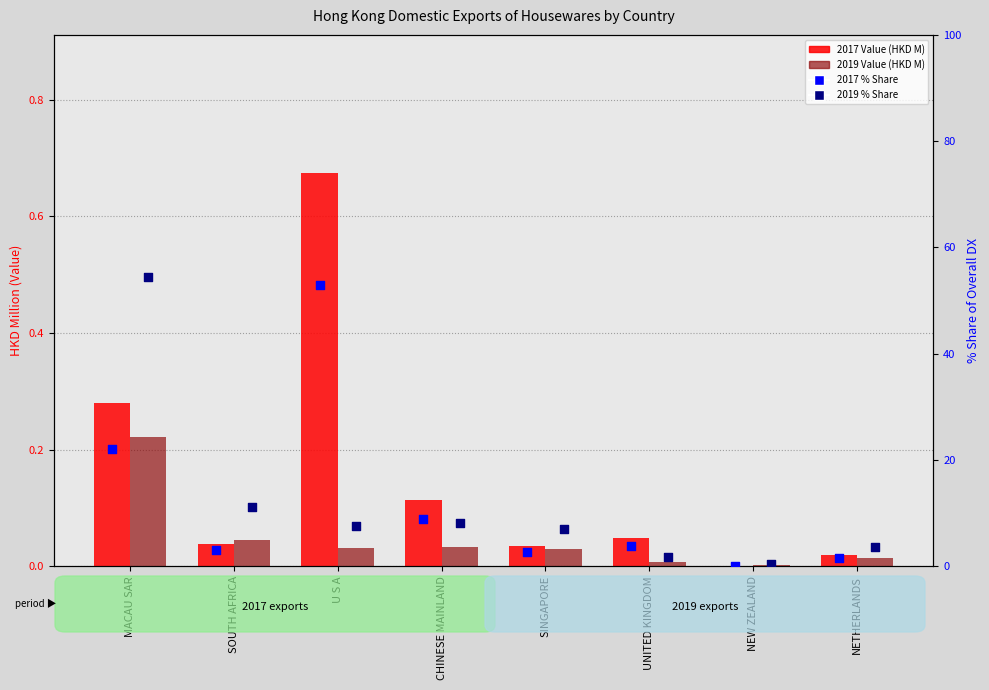

At which category is the sum across all series the highest?

MACAU SAR